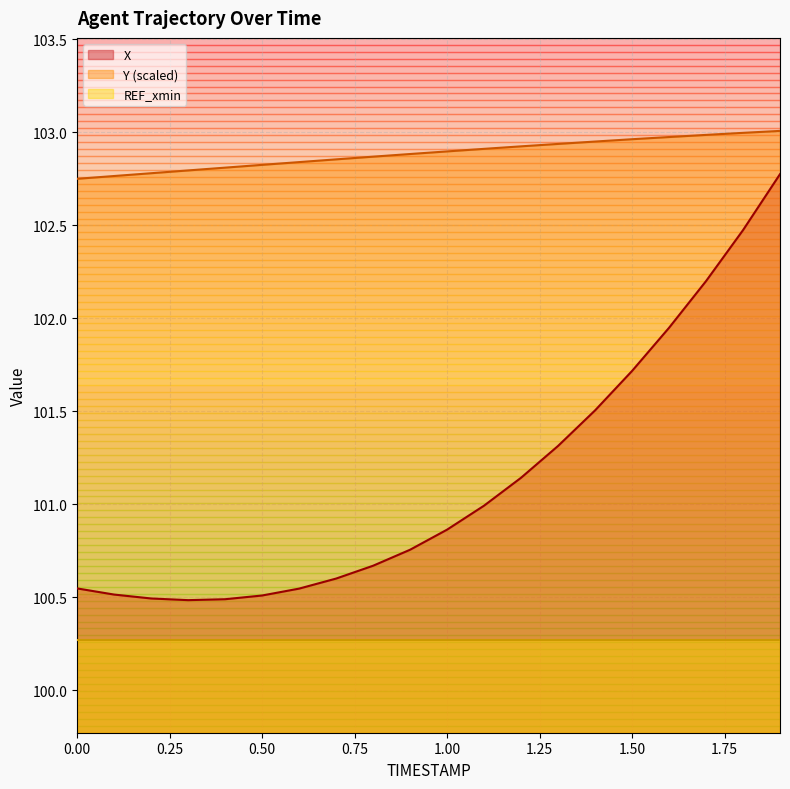

What is the label of the 17th point from the right?

0.3